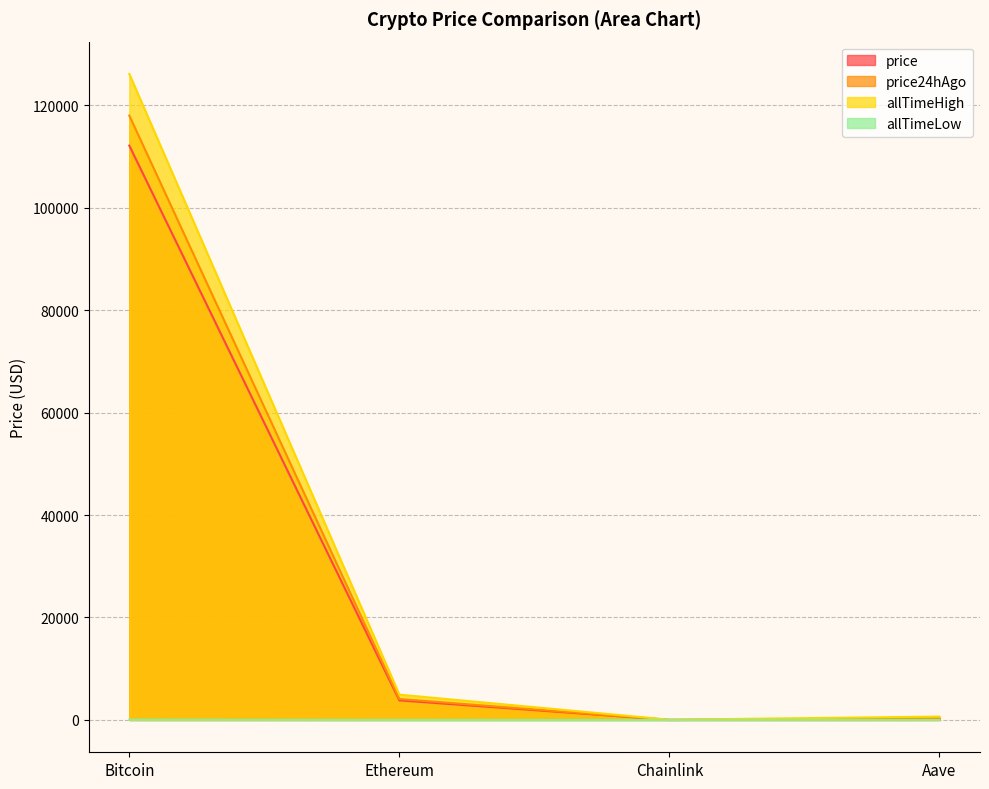

Reading left to right, list all the values displayed in this chart.

price: 112092.0	3822.5	17.9	239.0
price24hAgo: 117954.0	4098.6	21.3	263.6
allTimeHigh: 126080.0	4946.1	52.7	661.7
allTimeLow: 67.8	0.4	0.1	26.0